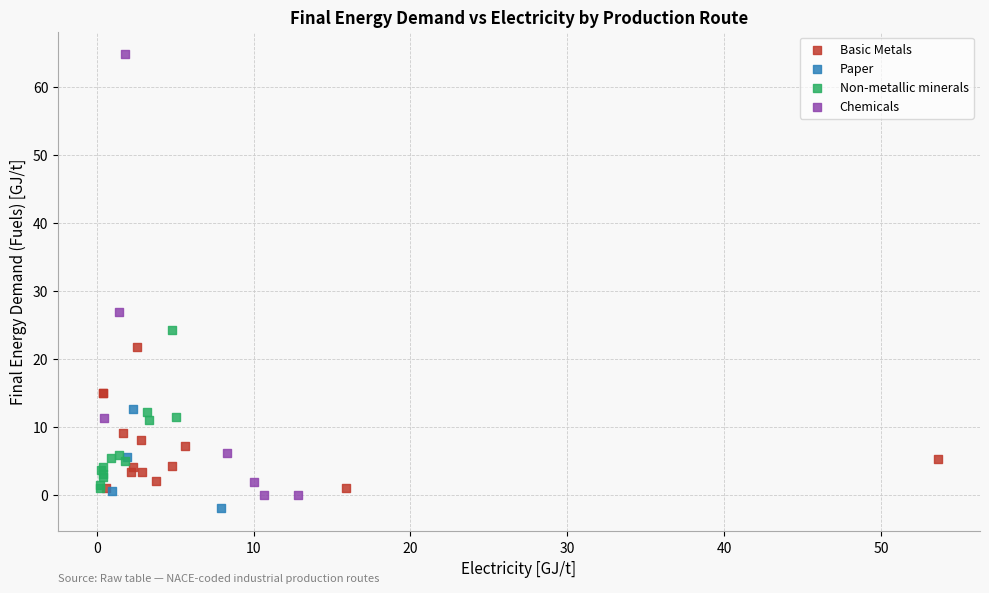

Which series has the widest spread of Y values?

Chemicals